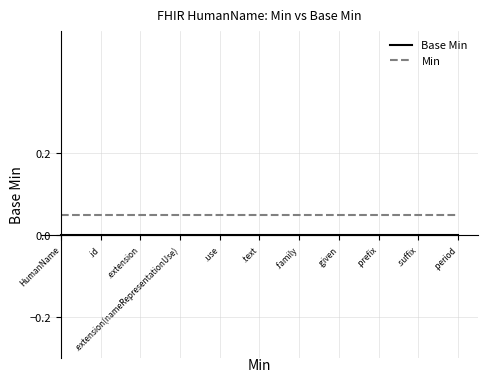

What position from the left is HumanName?

1